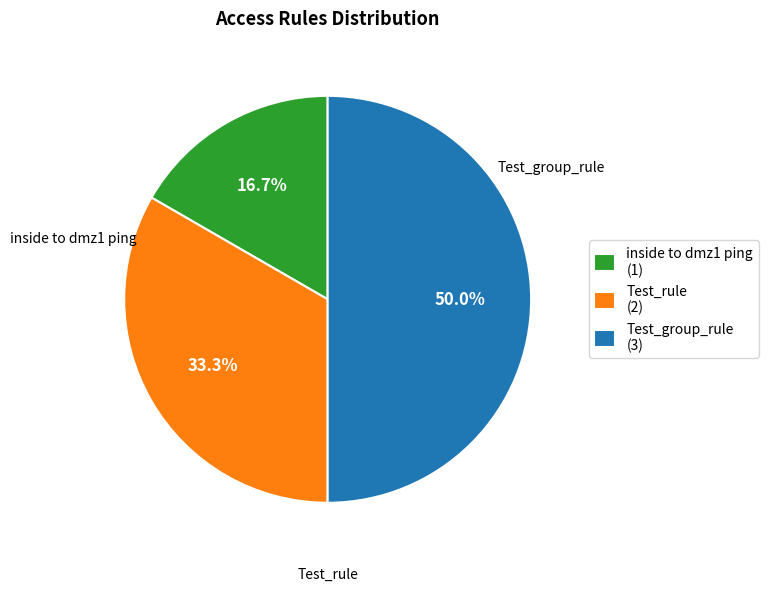

Does inside to dmz1 ping (1) account for over 50% of the chart?

No